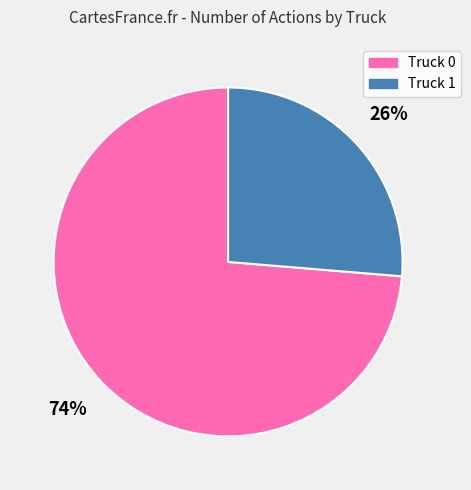

Rank the categories by value from lowest to highest.

Truck 1, Truck 0